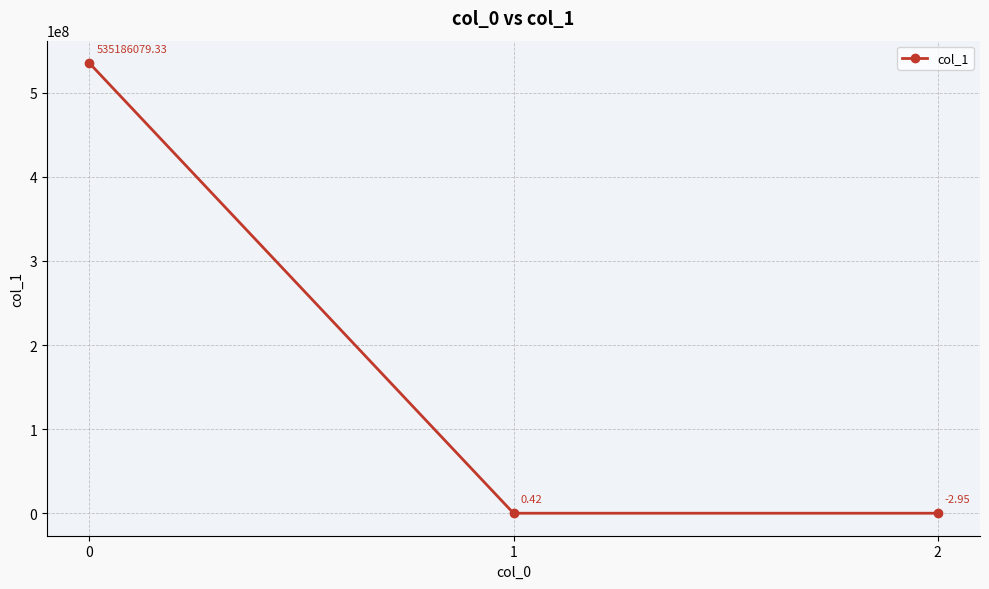

What is the average value?

178395358.9